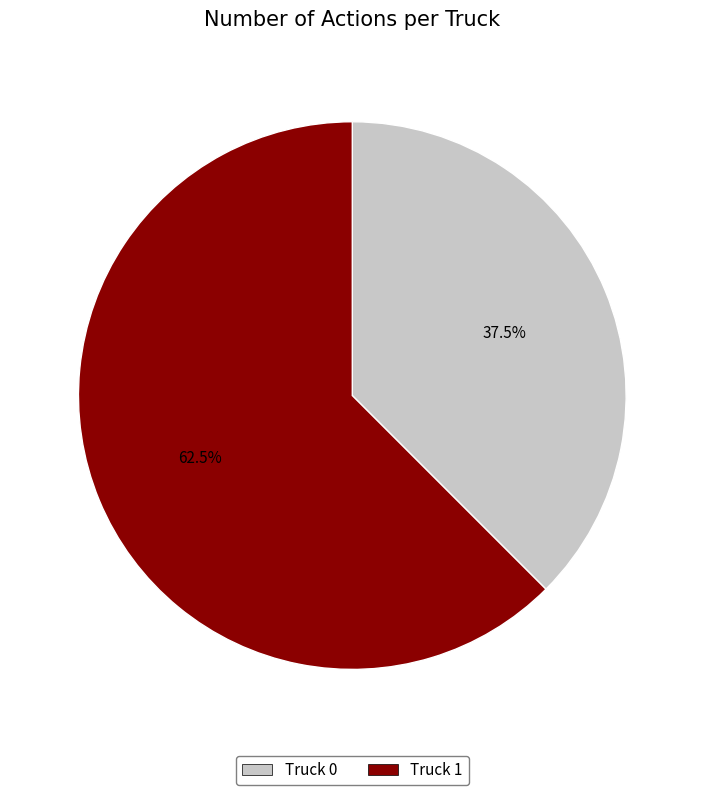

How much of the chart is everything except Truck 1?

37.5%